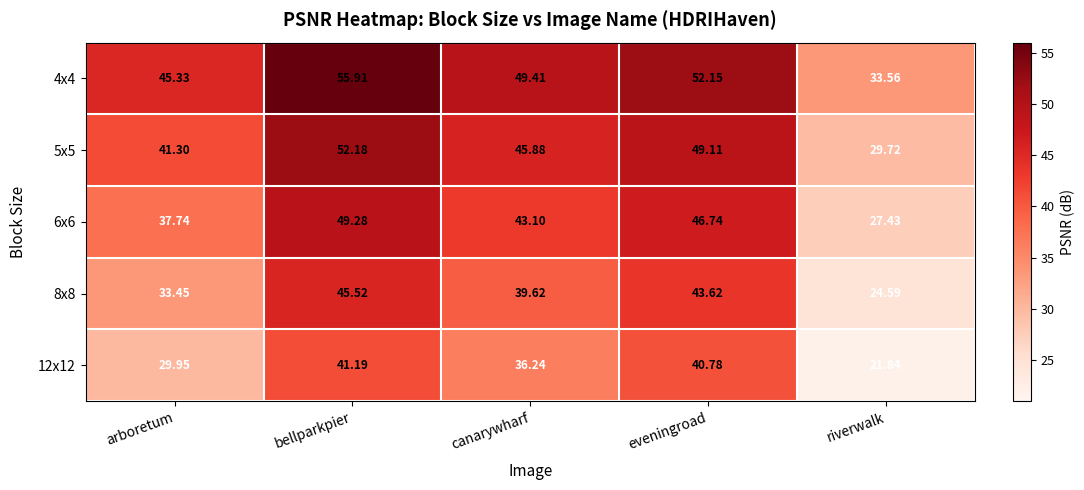

Which category has the highest value across all series?

bellparkpier